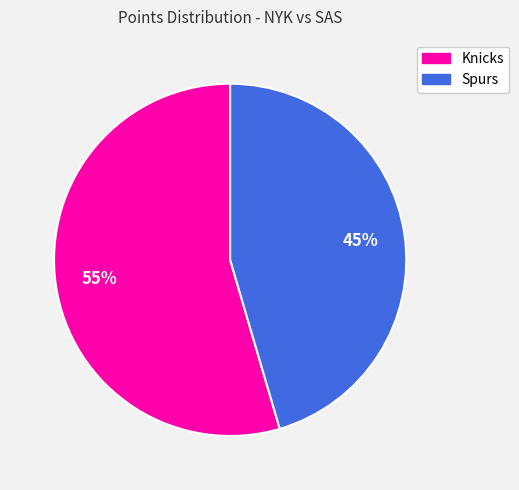

Which has a higher value, Knicks or Spurs?

Knicks